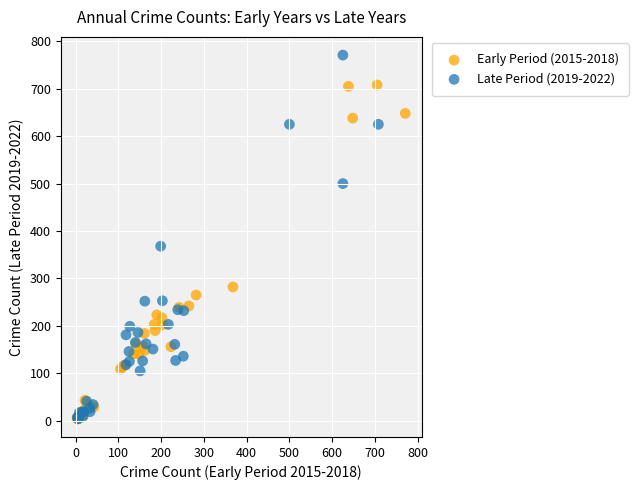

Which series contains the highest Y value?

Late Period (2019-2022)